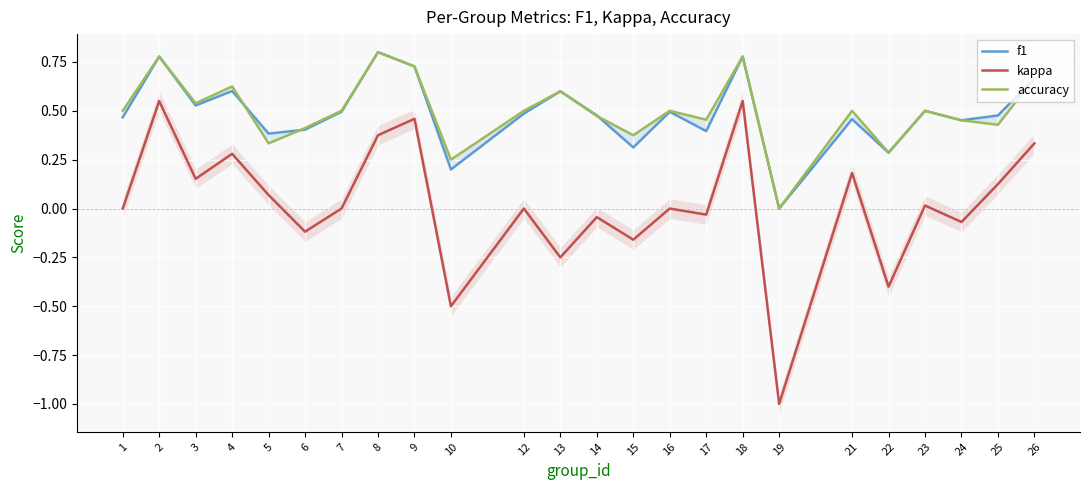

Which category has the highest value in the accuracy series?

8